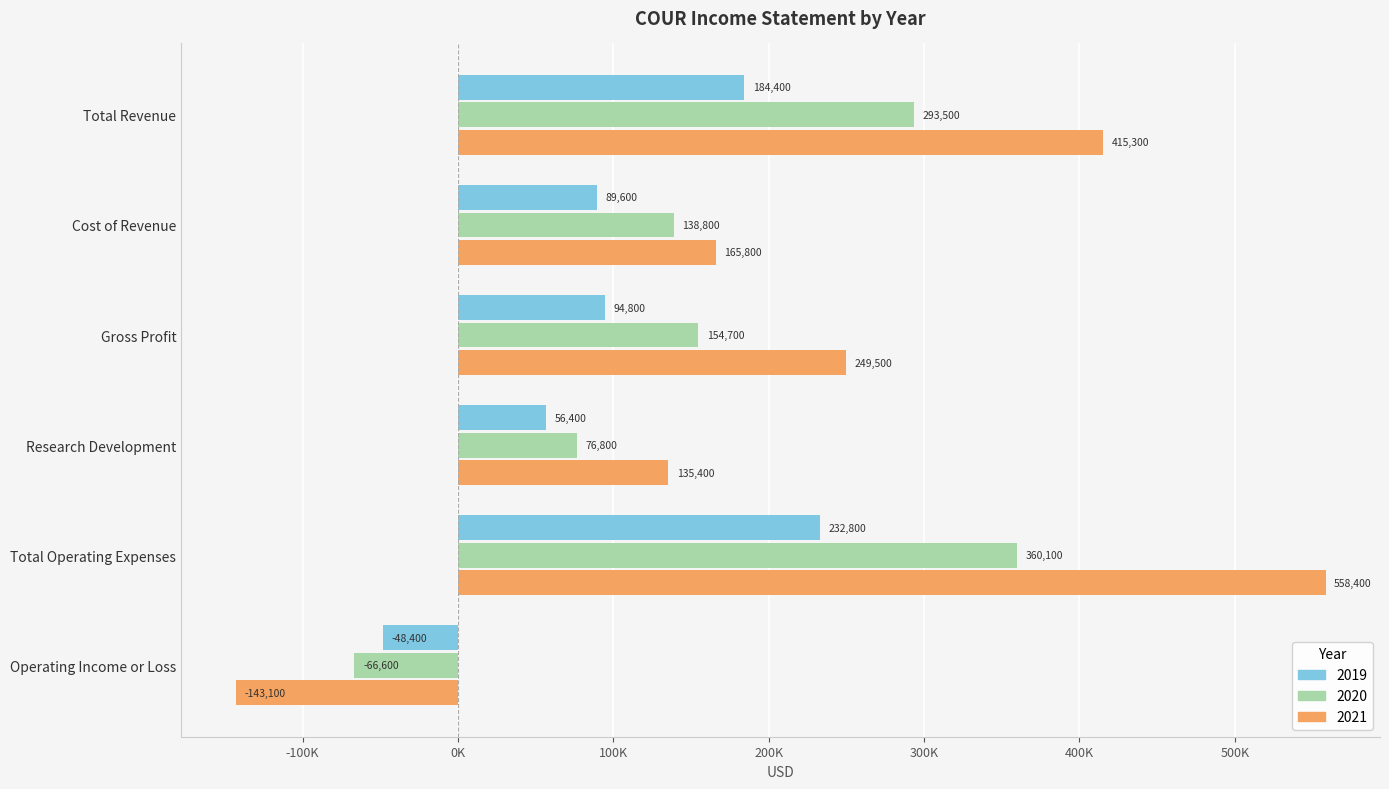

Which has a higher value, Total Revenue or Operating Income or Loss?

Total Revenue